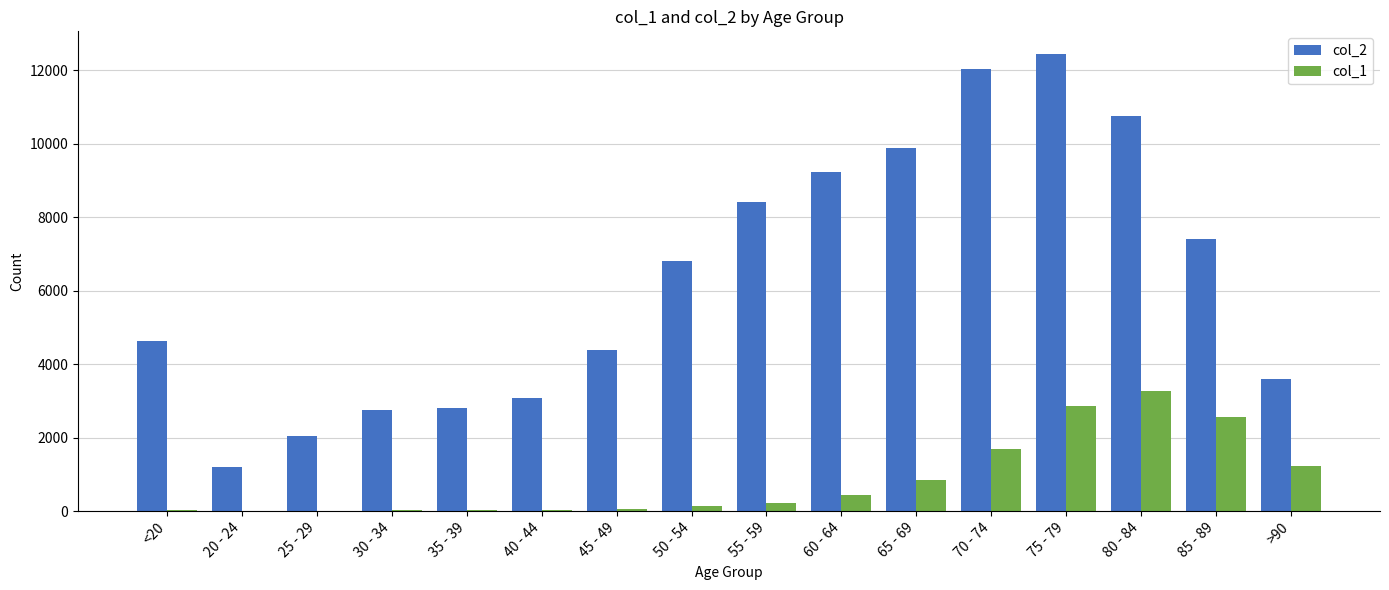

At which label does col_2 reach its peak?

75 - 79